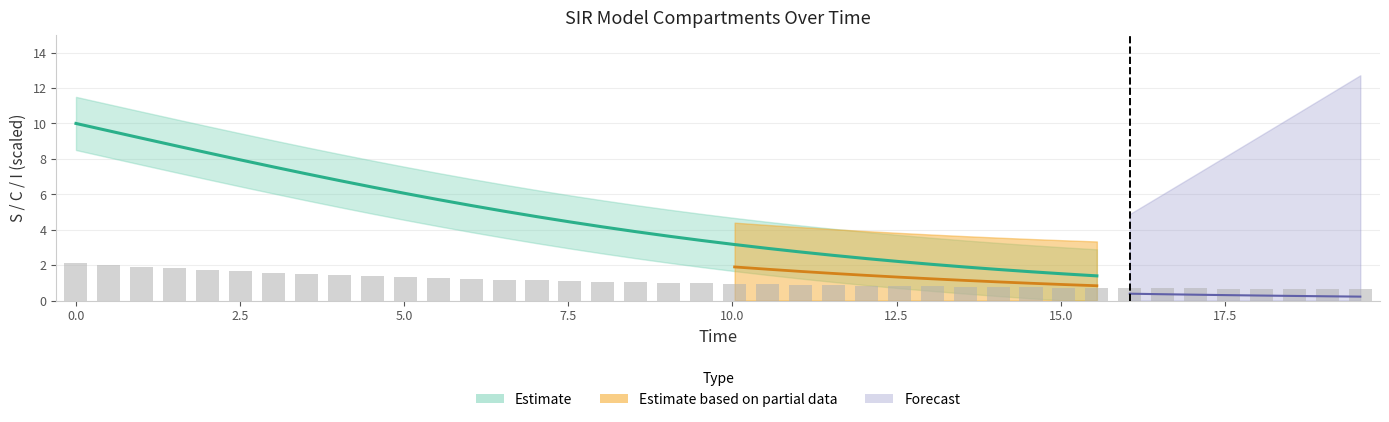

What is the label of the 13th bar from the left?

12